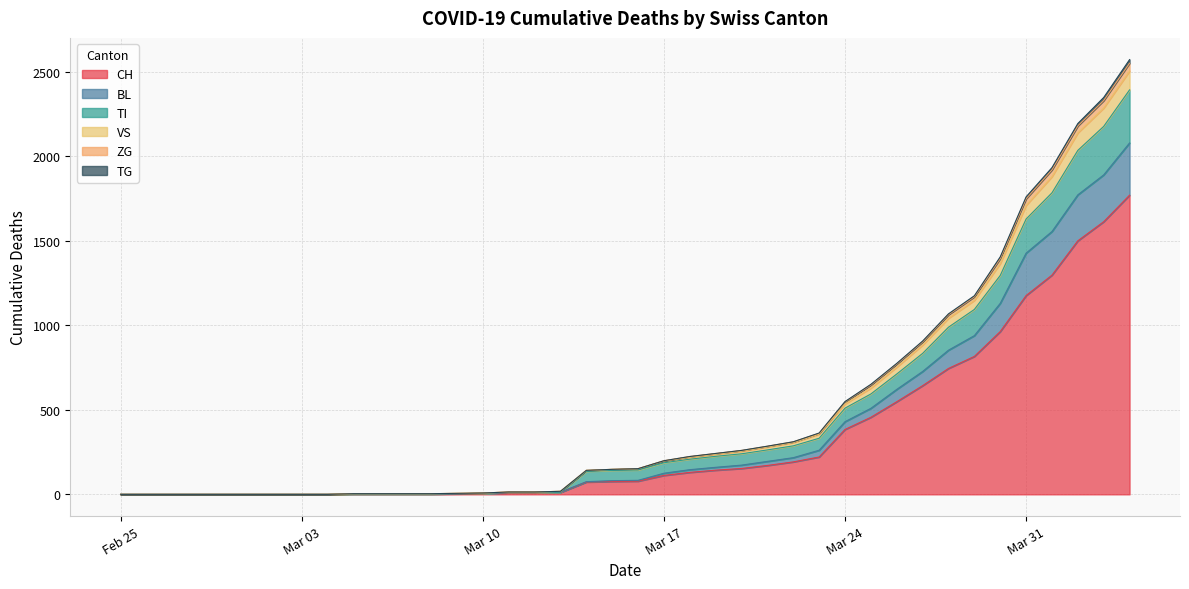

Does the chart display data point markers on the line(s)?

No